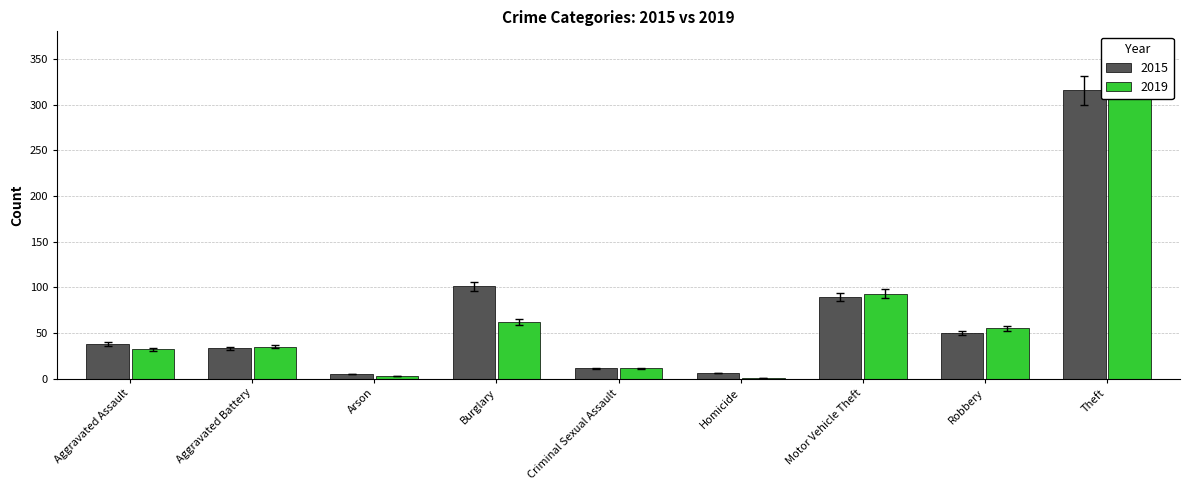

How many bars are there in total?

18